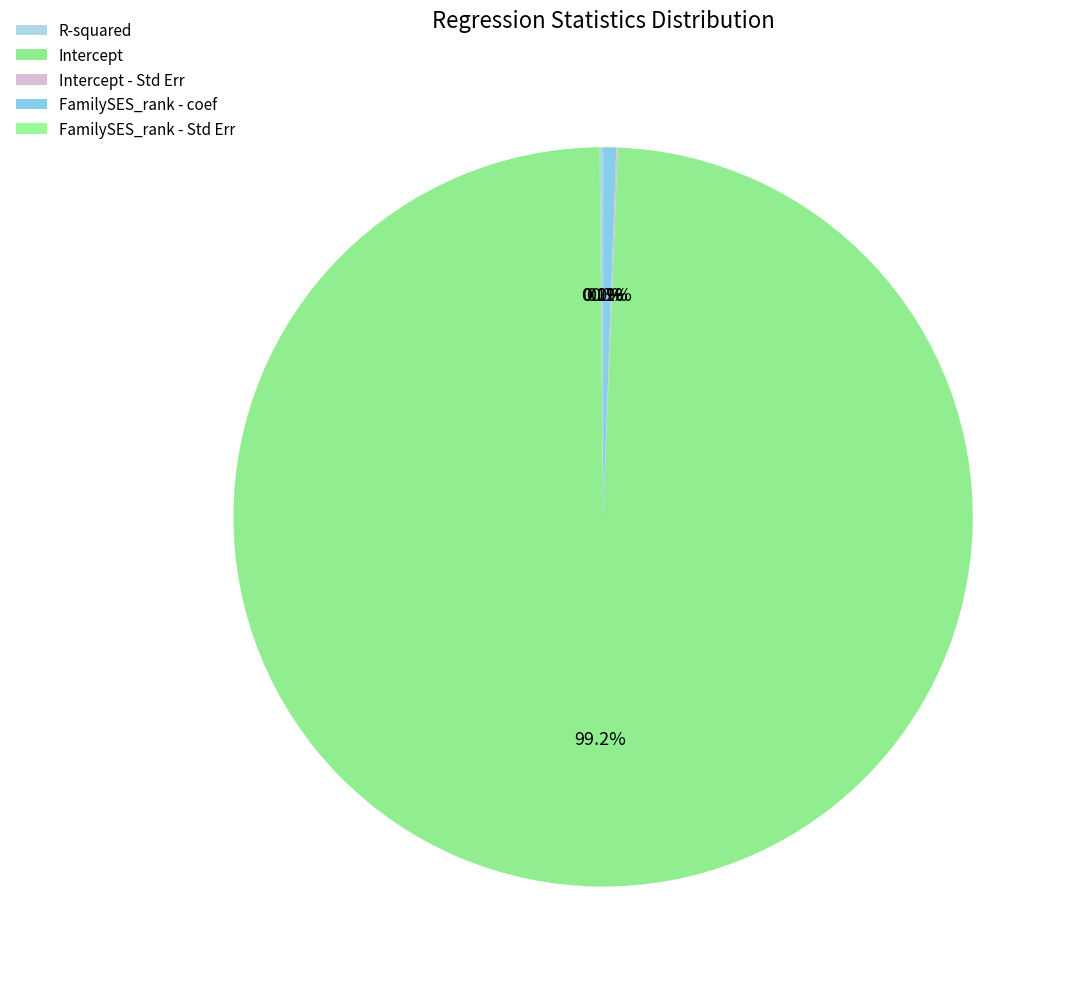

What is the change in value from Intercept to FamilySES_rank - coef?

-39.9